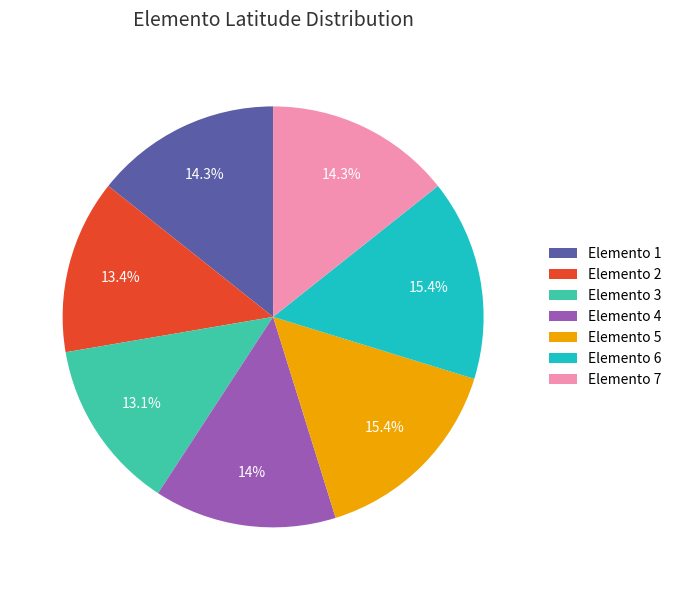

What portion of the pie excludes Elemento 6?

84.6%